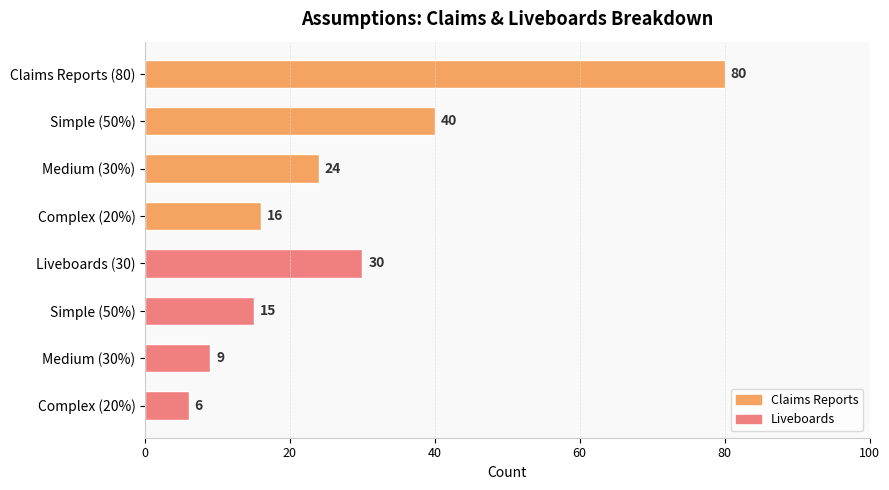

What is the sum of all values?

220